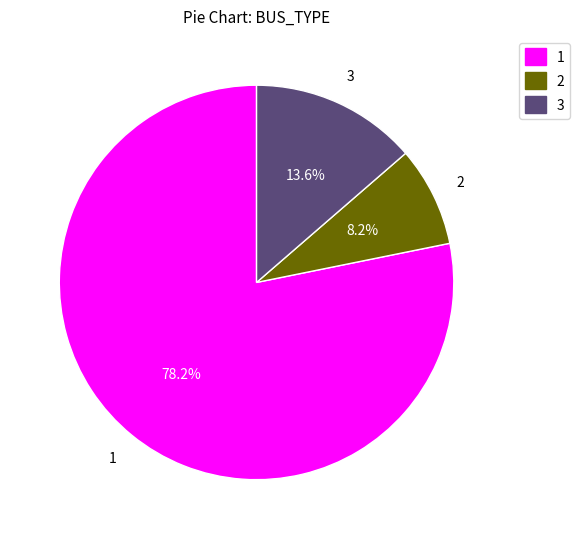

Combined, do 2 and 1 account for over 50%?

Yes